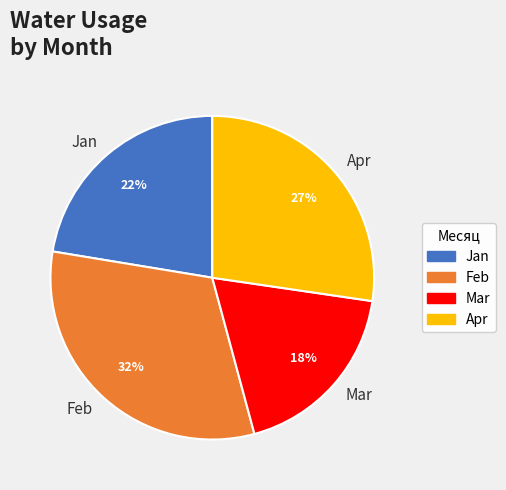

Which has a higher value, Apr or Jan?

Apr